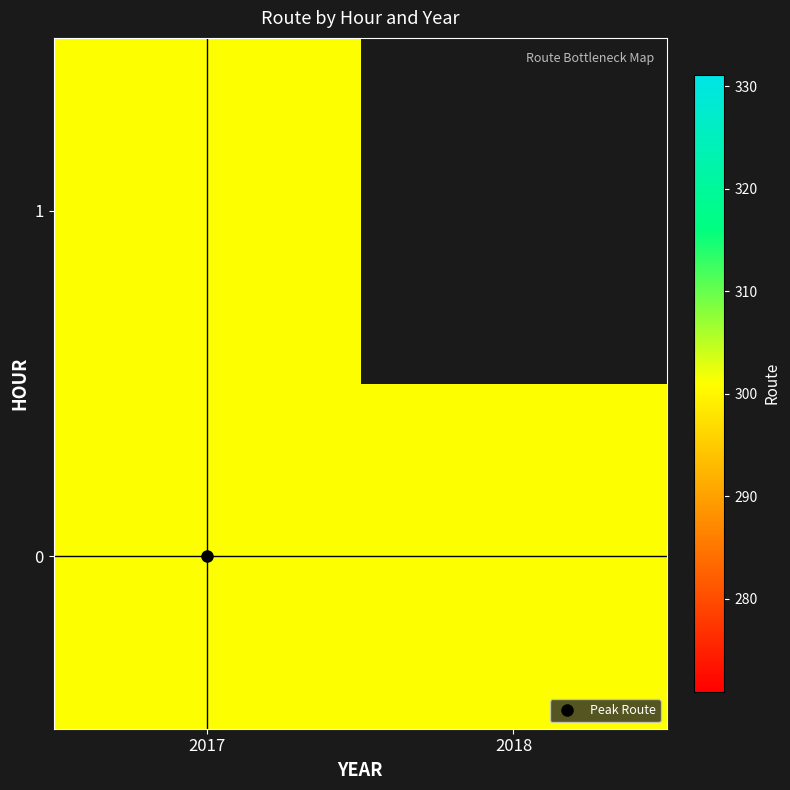

The 1 series shows 301 at 2017. True or false?

True